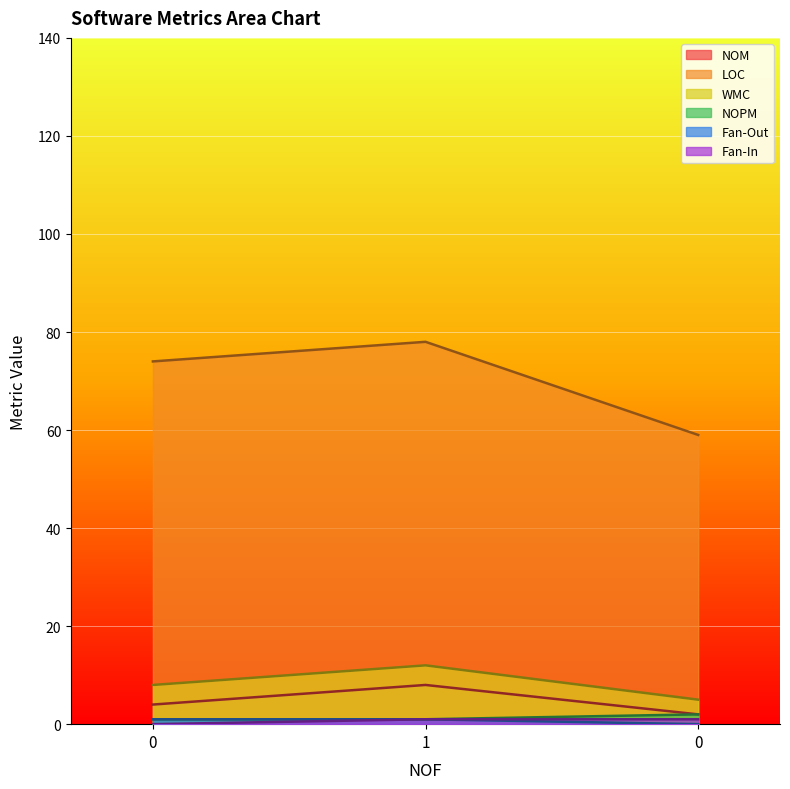

Is it true that WMC equals 6 at 1?

False